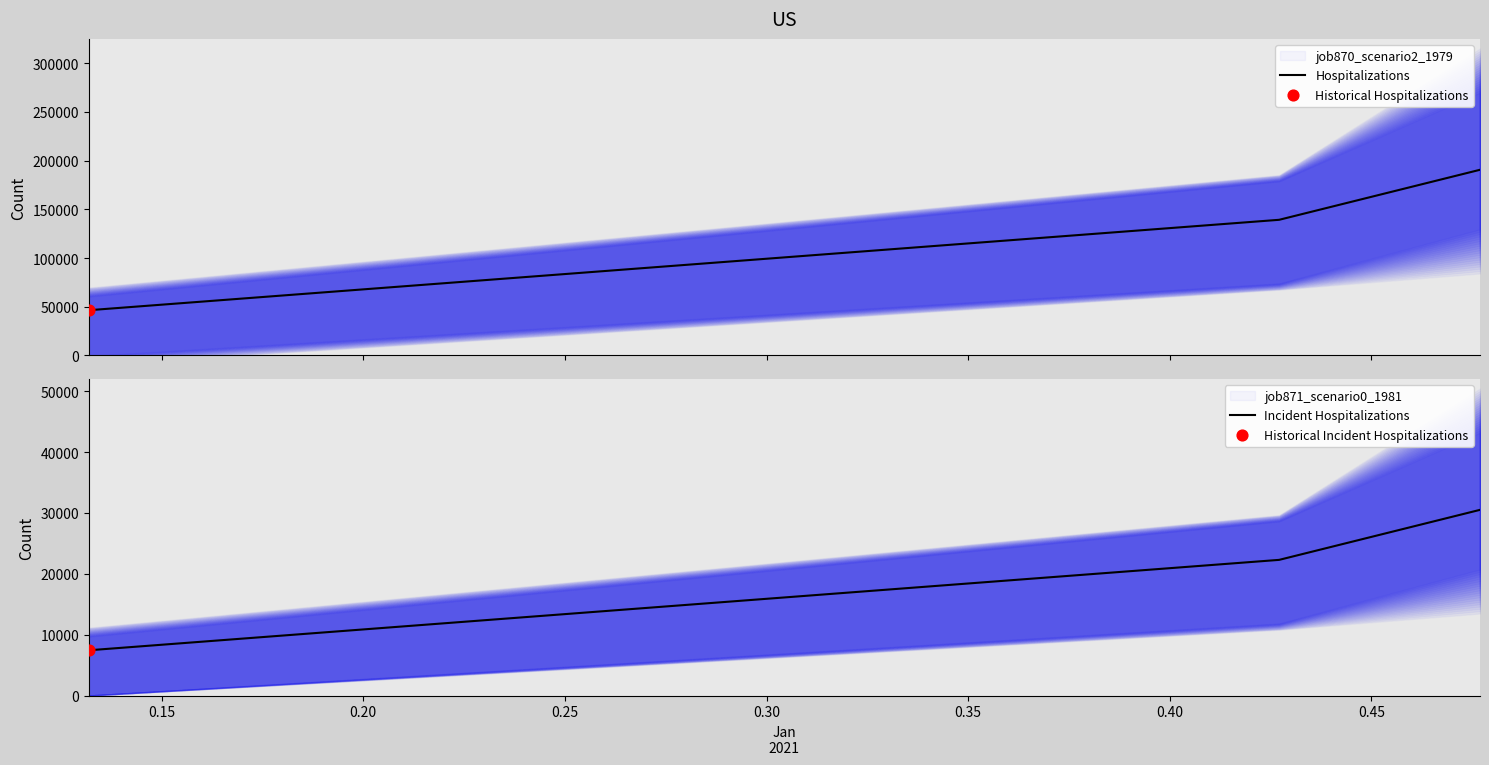

What is the maximum value for Hospitalizations?

190620.4